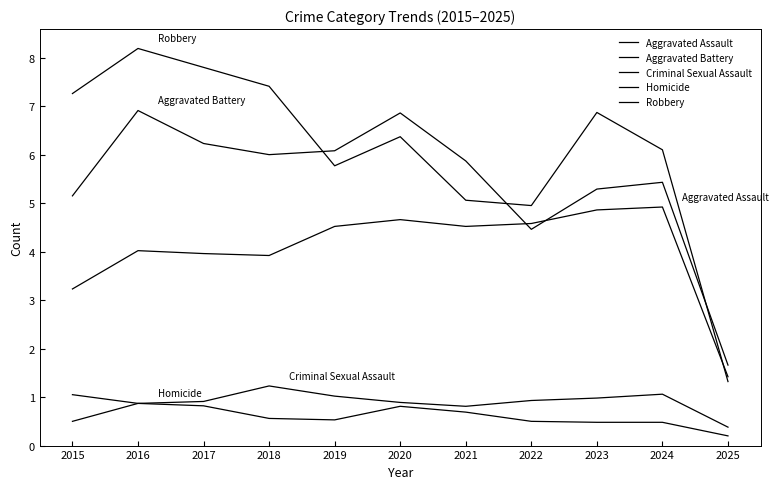

Is this an area chart (filled region under the line)?

No